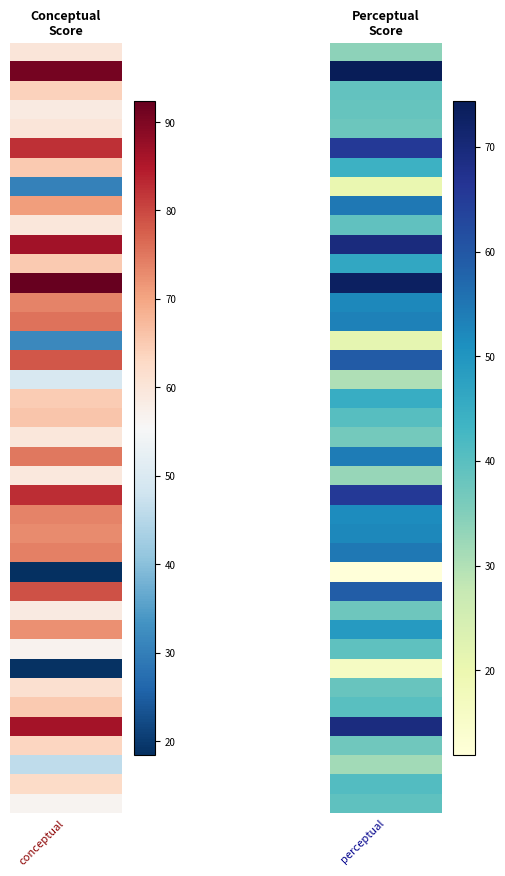

At which label does conceptual first exceed 65?

2